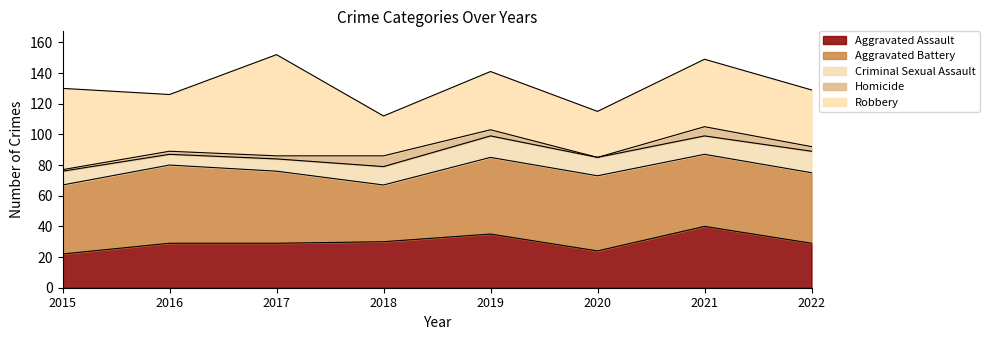

Does the chart have visible grid lines?

No